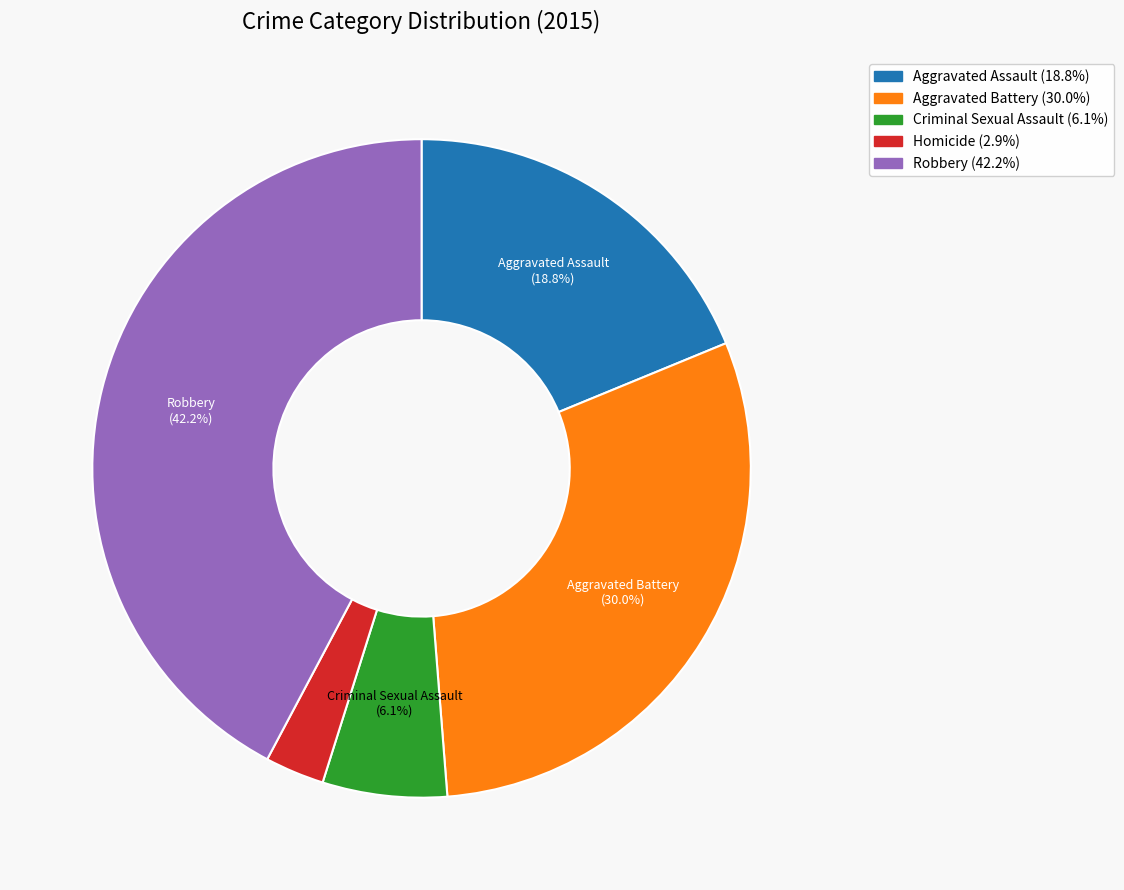

Is there any slice that represents more than half of the pie?

No